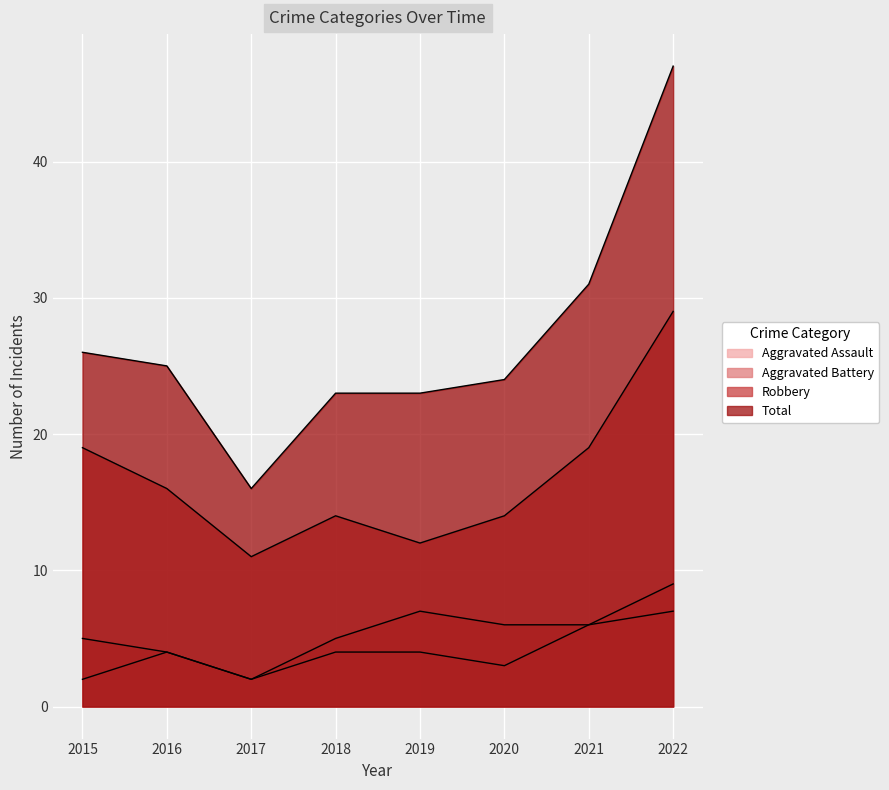

What is the spread (max minus min) of values at 2017?

14